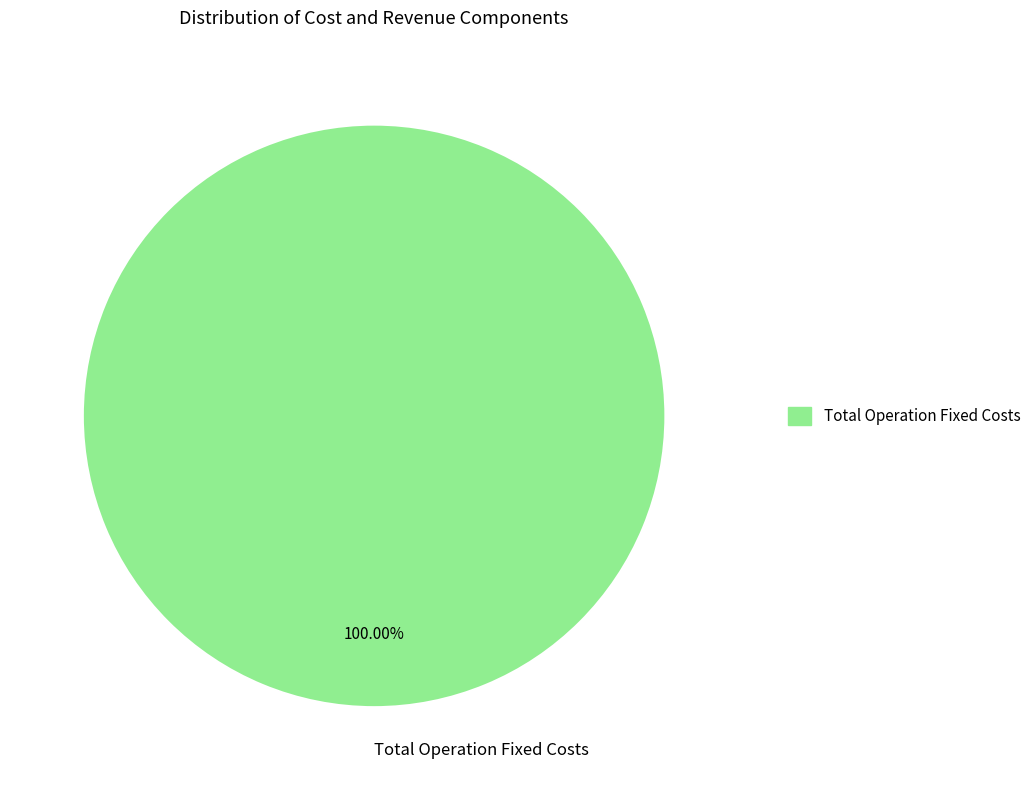

Rank the categories by value from lowest to highest.

Total Operation Fixed Costs